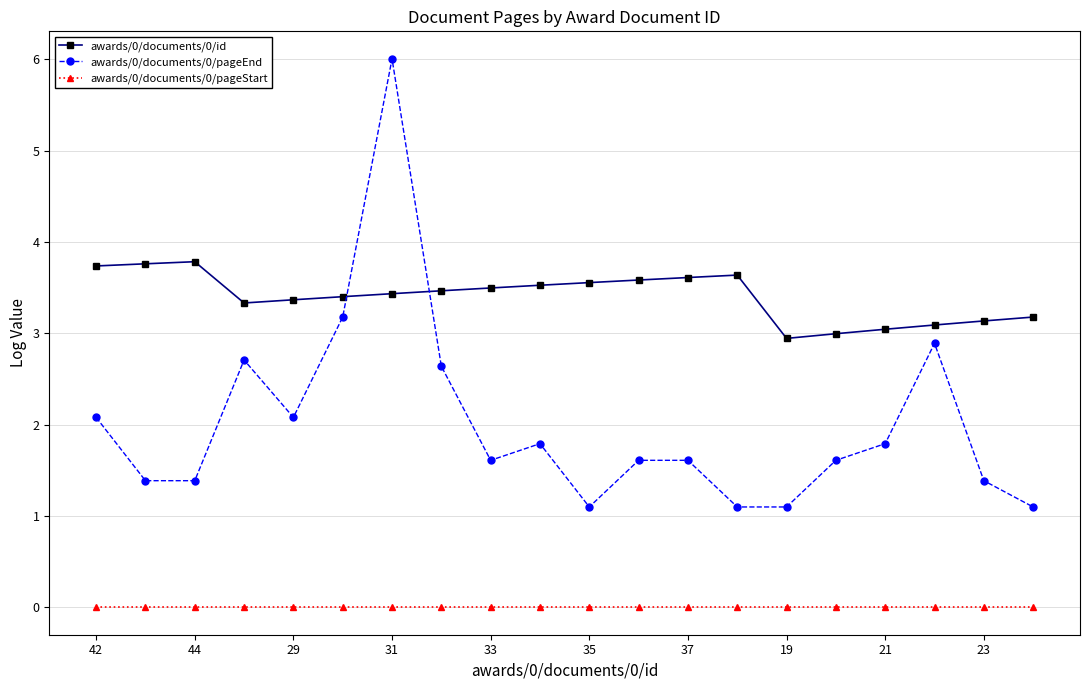

Does the chart have visible grid lines?

Yes